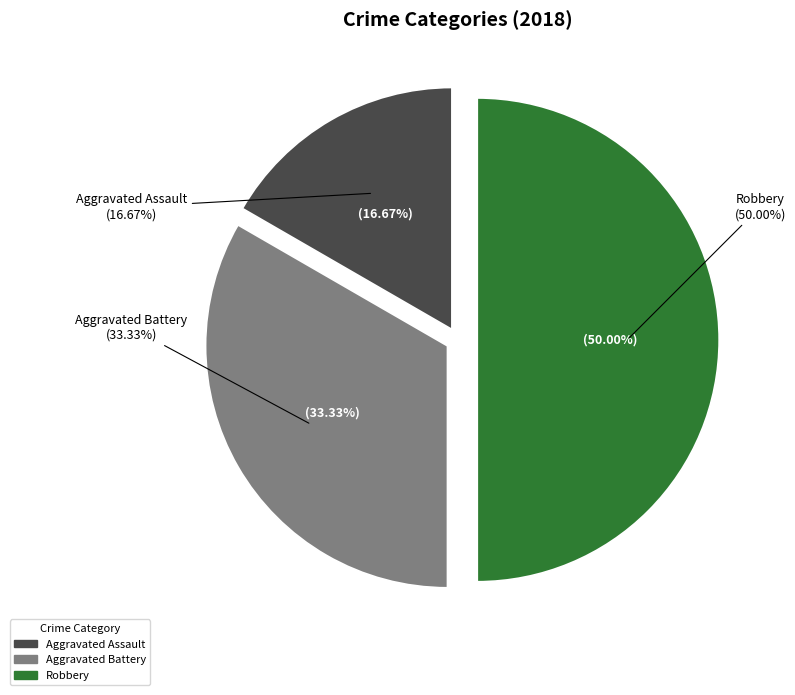

To the nearest percent, what is the difference between the Aggravated Battery and Aggravated Assault slice percentages?

17%